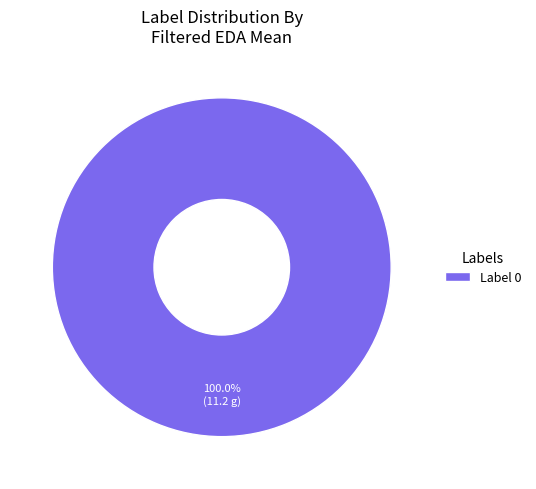

Is there a majority slice in this chart?

Yes